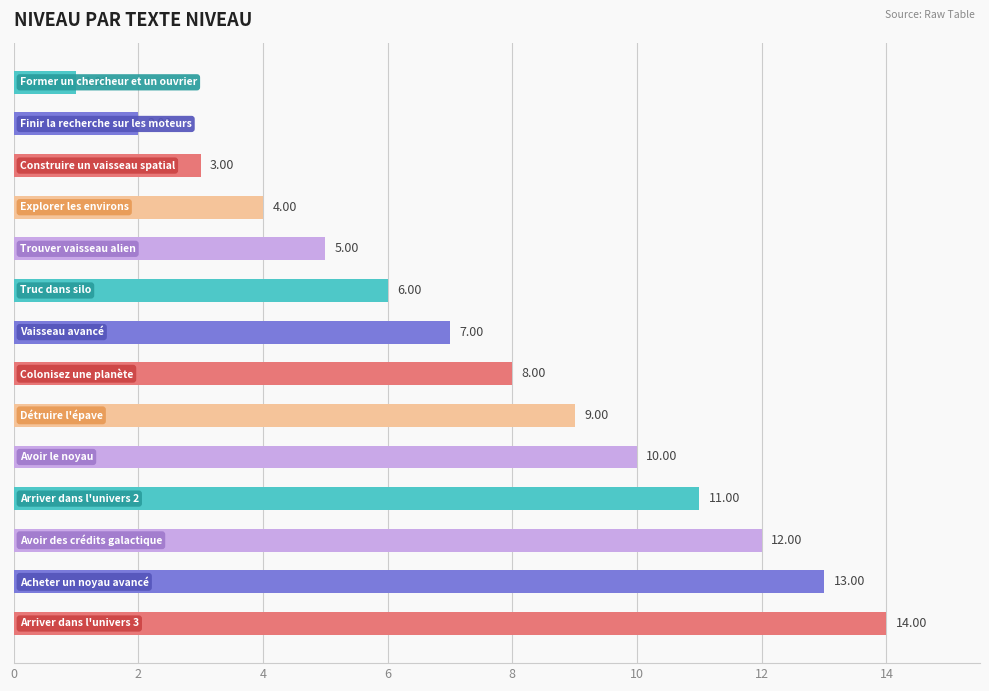

What is the sum of all values?

105